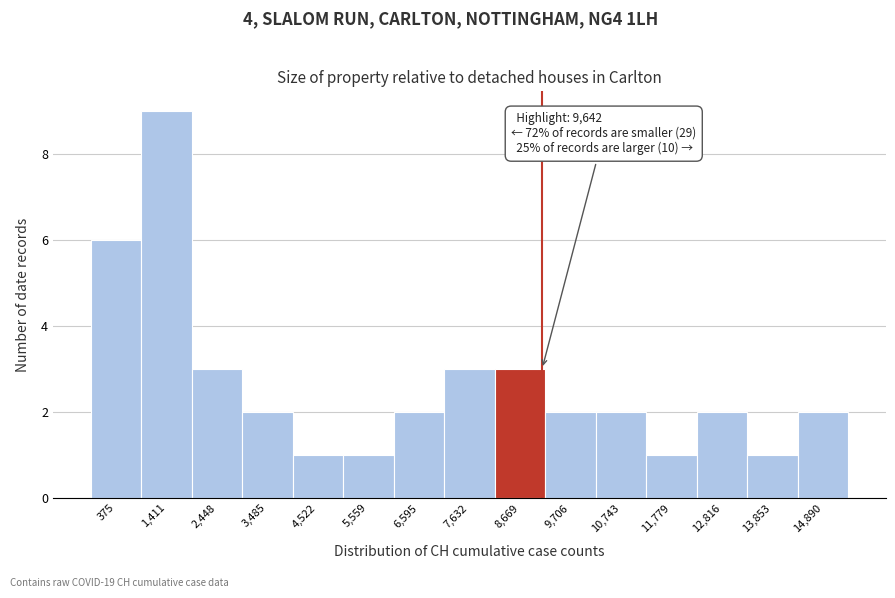

Reading left to right, extract all data points from this chart.

6	9	3	2	1	1	2	3	3	2	2	1	2	1	2